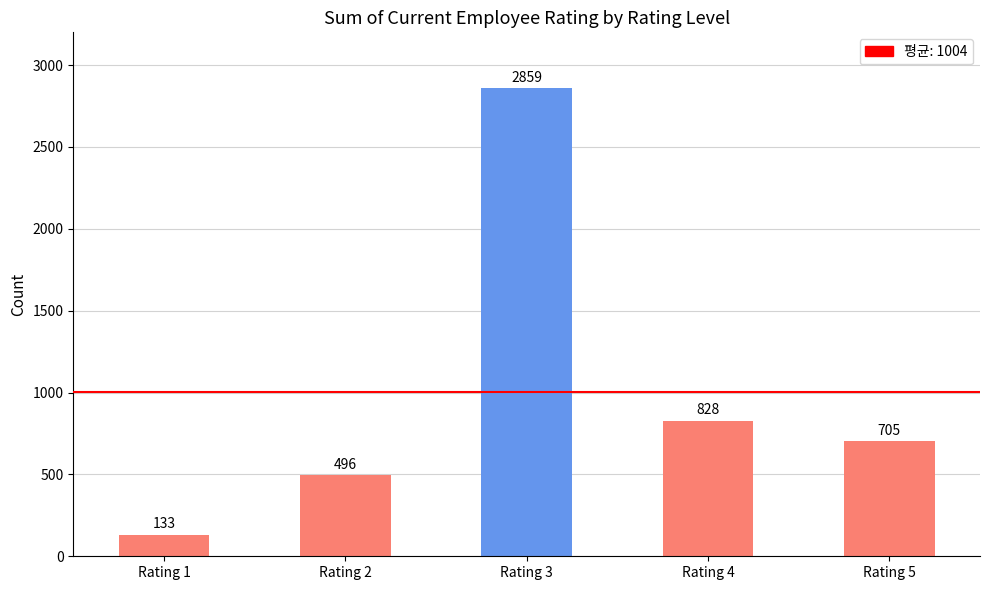

True or false: the data shows 2859 at Rating 3.

True